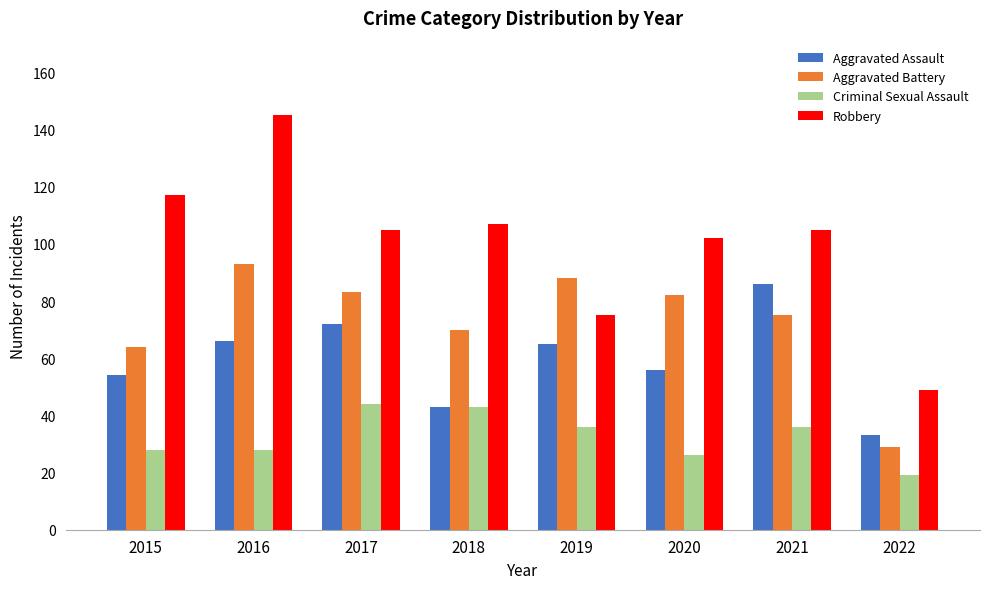

Which series changed the most between 2016 and 2019?

Robbery